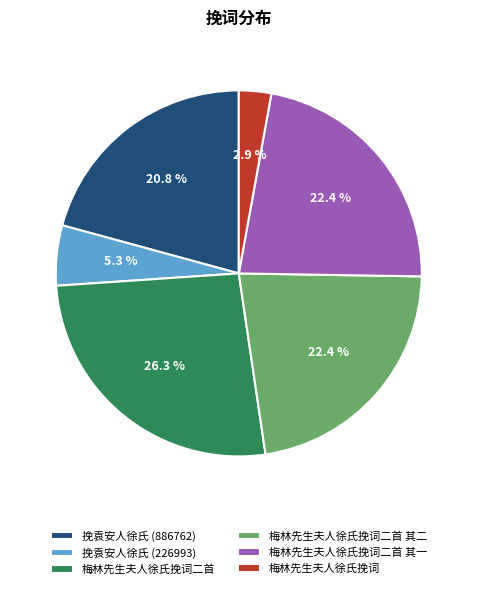

What is the smallest slice in the pie chart?

梅林先生夫人徐氏挽词